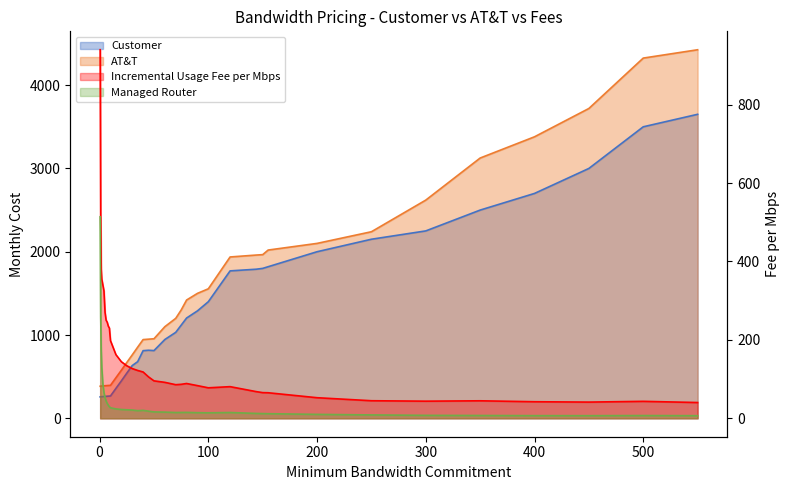

What is the difference between the maximum and minimum values in the Managed Router series?

507.4